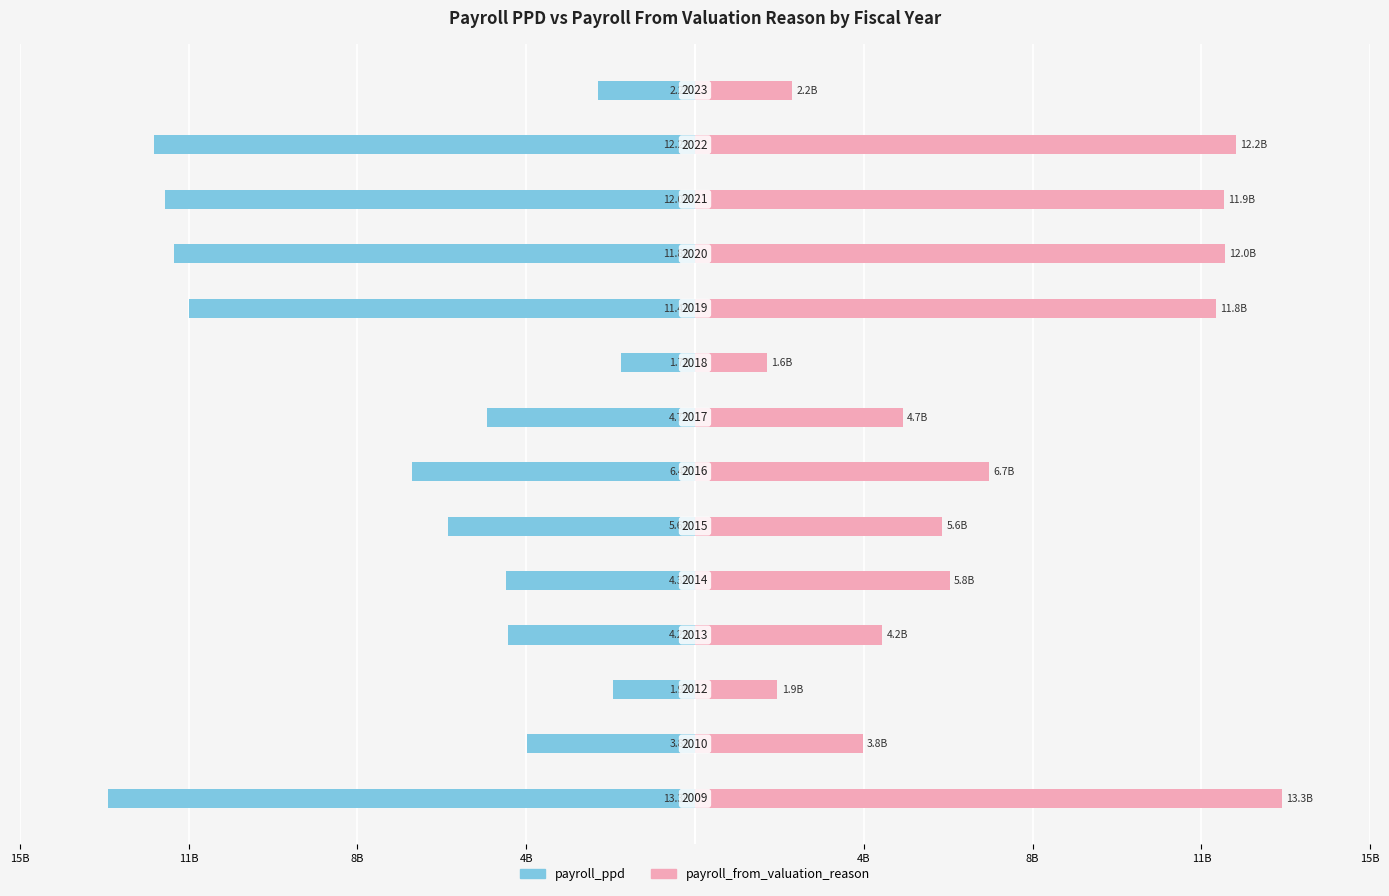

Reading right to left, transcribe all the data shown in this chart.

payroll_ppd: -2.2	-12.2	-12.0	-11.8	-11.4	-1.7	-4.7	-6.4	-5.6	-4.3	-4.2	-1.9	-3.8	-13.3
payroll_from_valuation_reason: 2.2	12.2	11.9	12.0	11.8	1.6	4.7	6.7	5.6	5.8	4.2	1.9	3.8	13.3